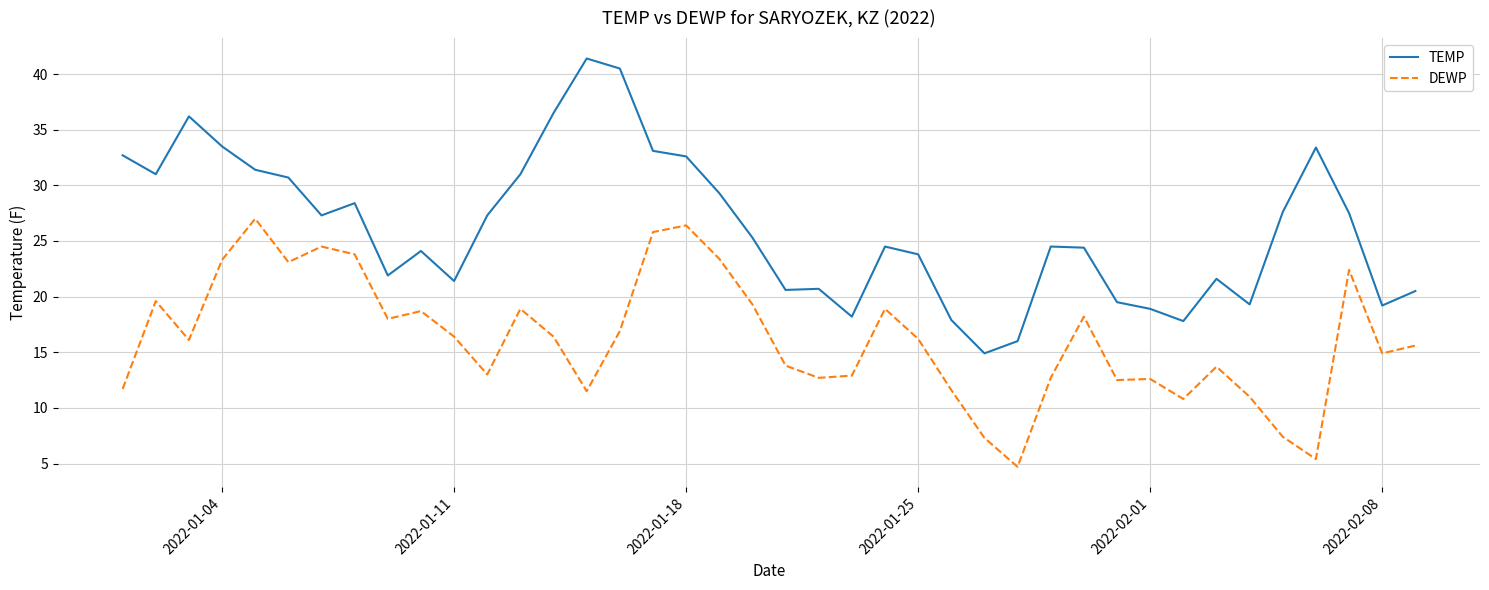

Which series has the largest total across all categories?

TEMP